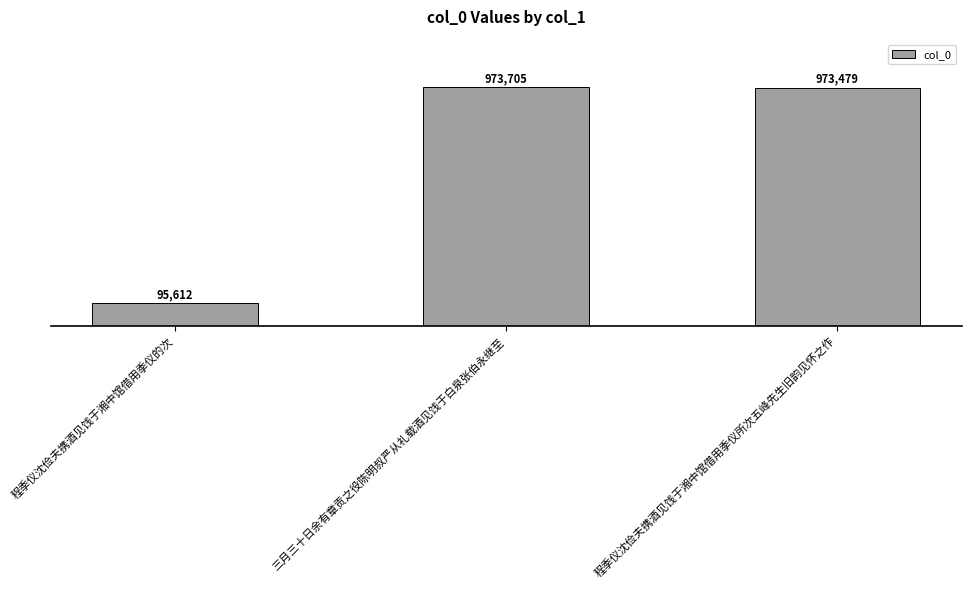

Are the bars horizontal?

No